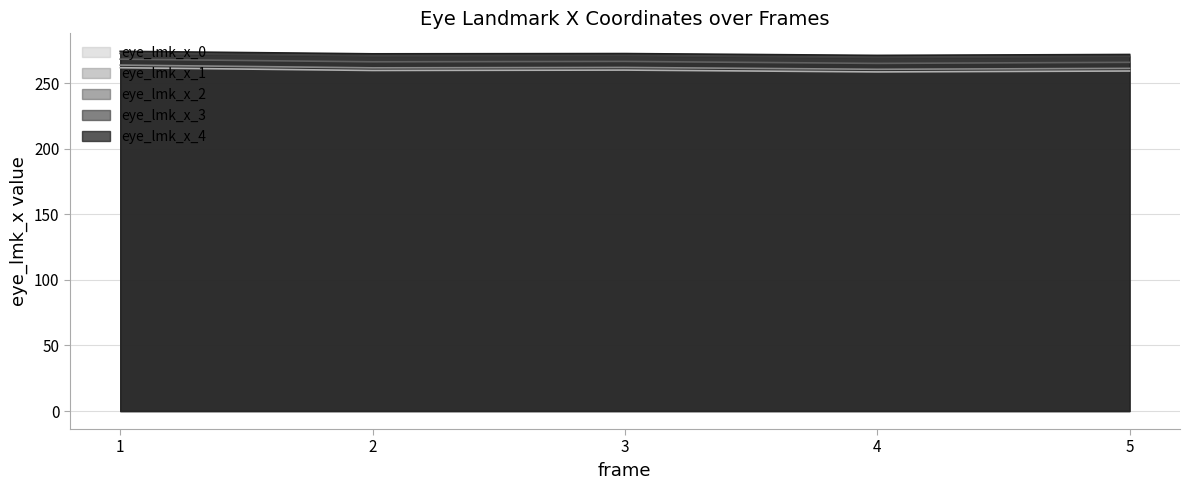

Is the value of eye_lmk_x_4 at 4 greater than the value of eye_lmk_x_0 at 3?

Yes